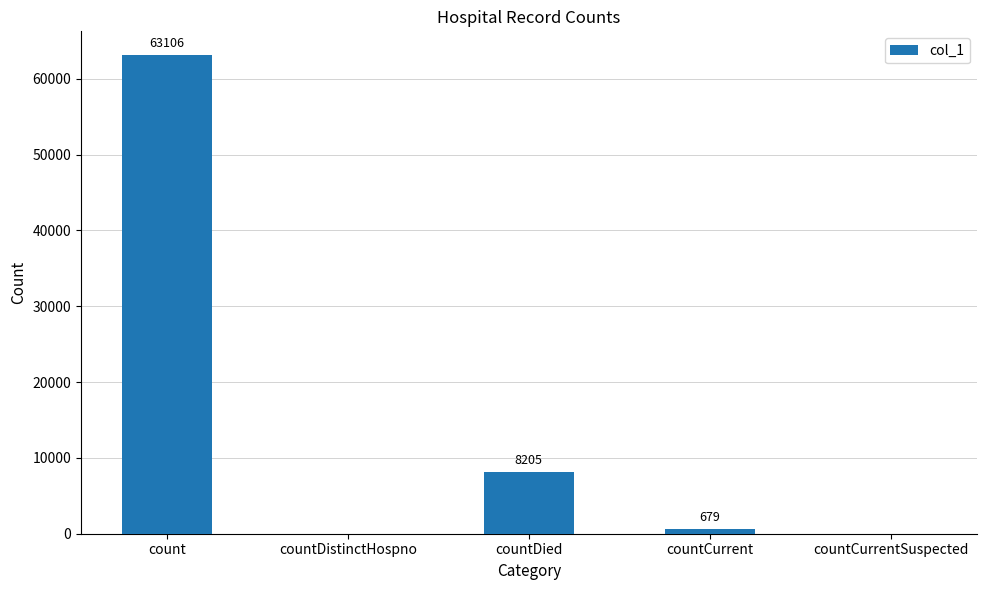

Reading left to right, list all the values displayed in this chart.

63106	0	8205	679	0